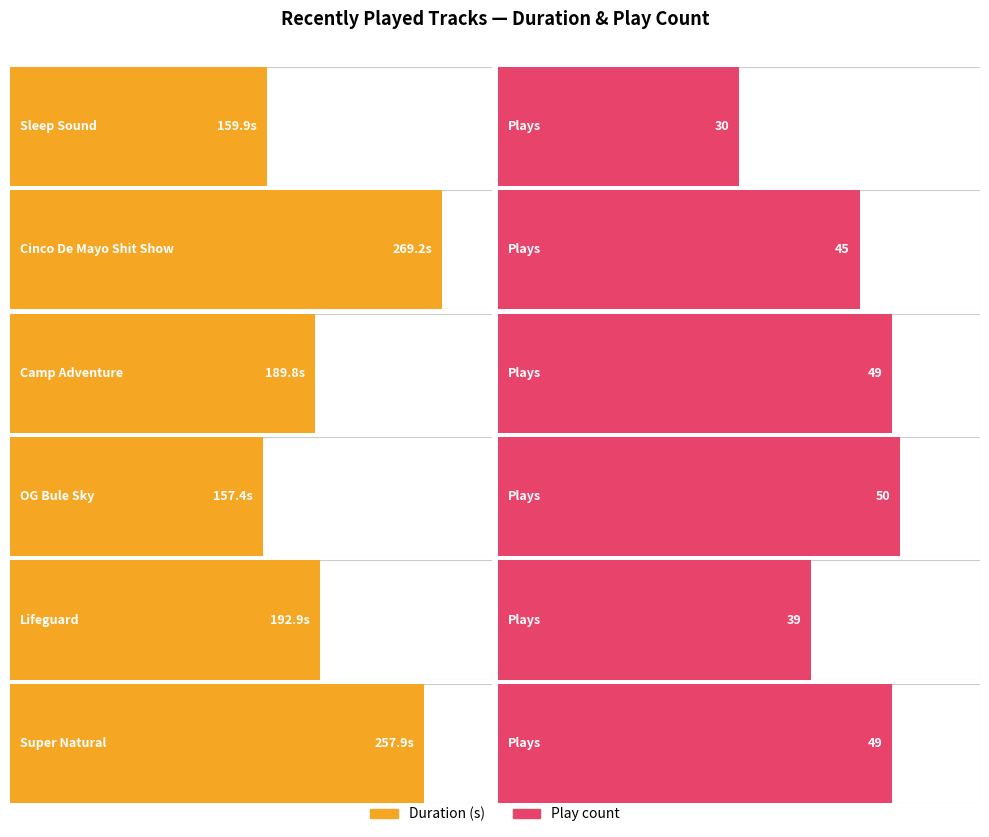

What is the label of the 1st bar from the right?

Super Natural